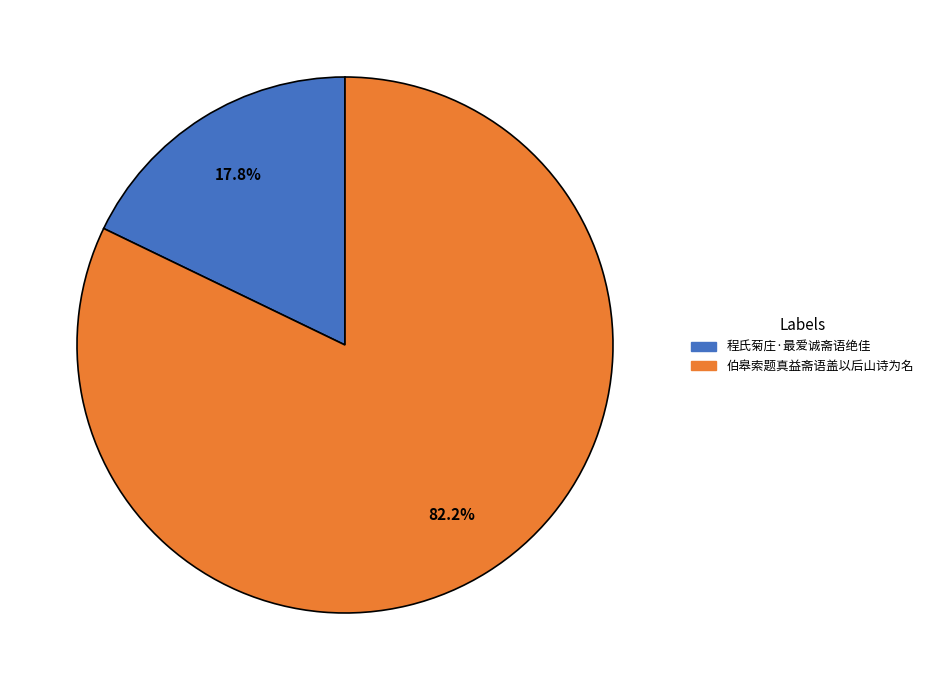

Count the number of slices in the pie.

2